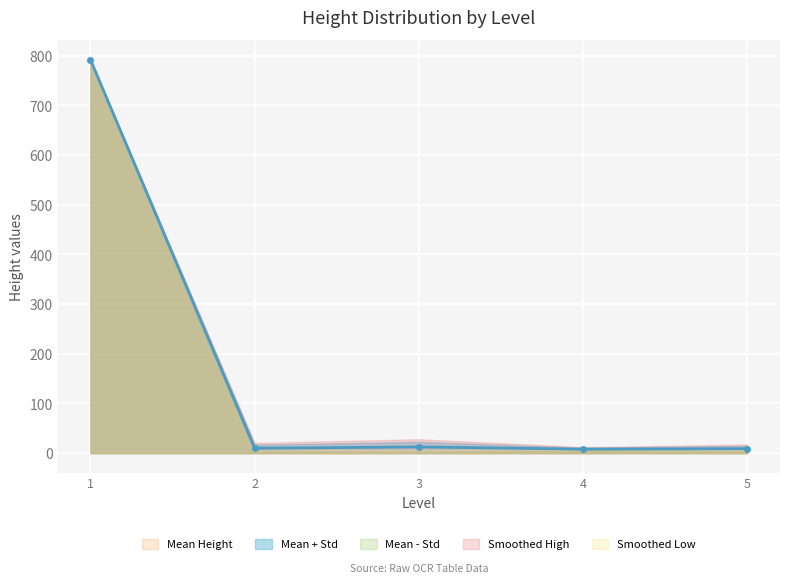

What is the value of the Mean Height point at the 1st from the left?

792.0